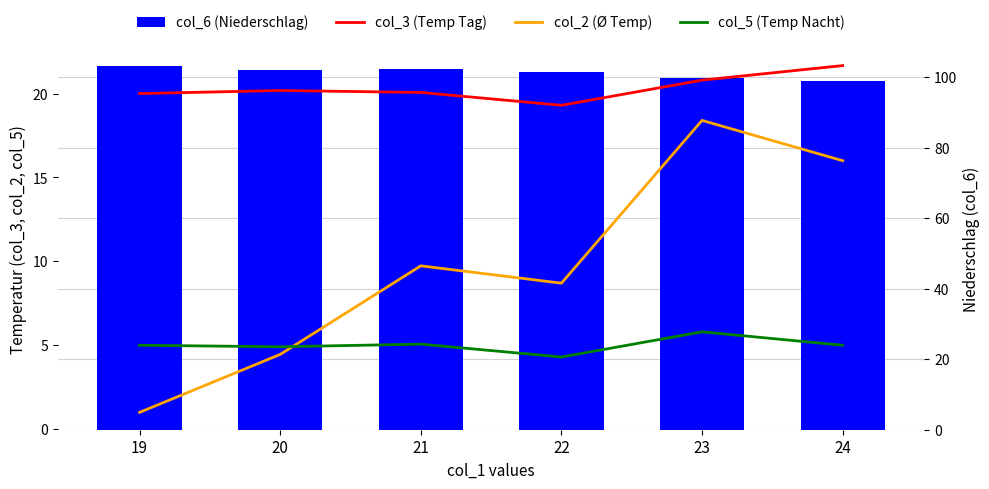

What is the spread (max minus min) of values at 23?

93.8